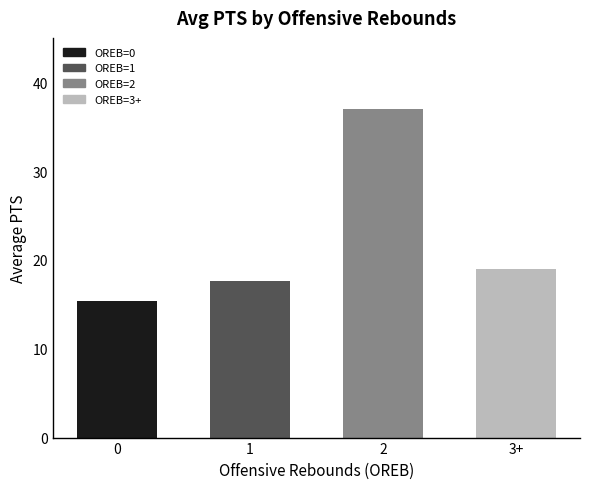

At which label is the value closest to 26?

3+